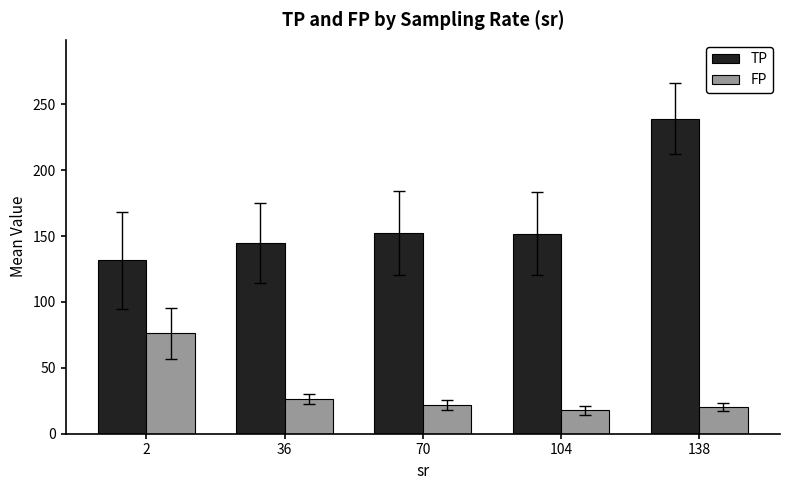

Where is TP nearest to the value 185?

70